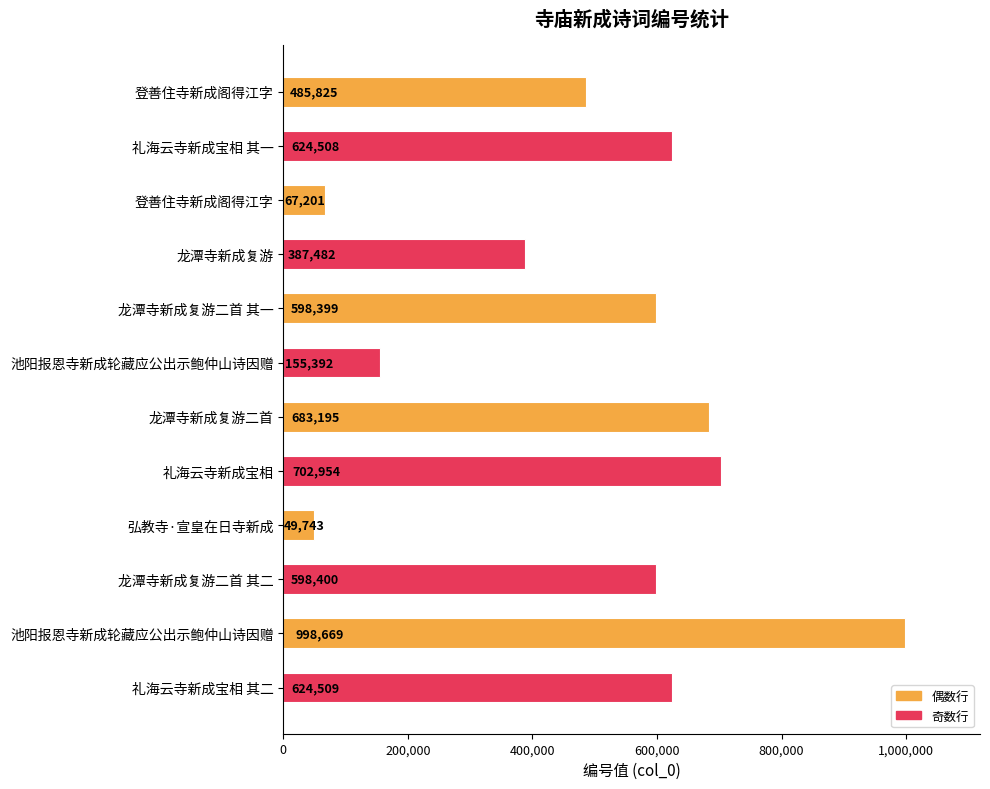

How many series are shown in this chart?

1